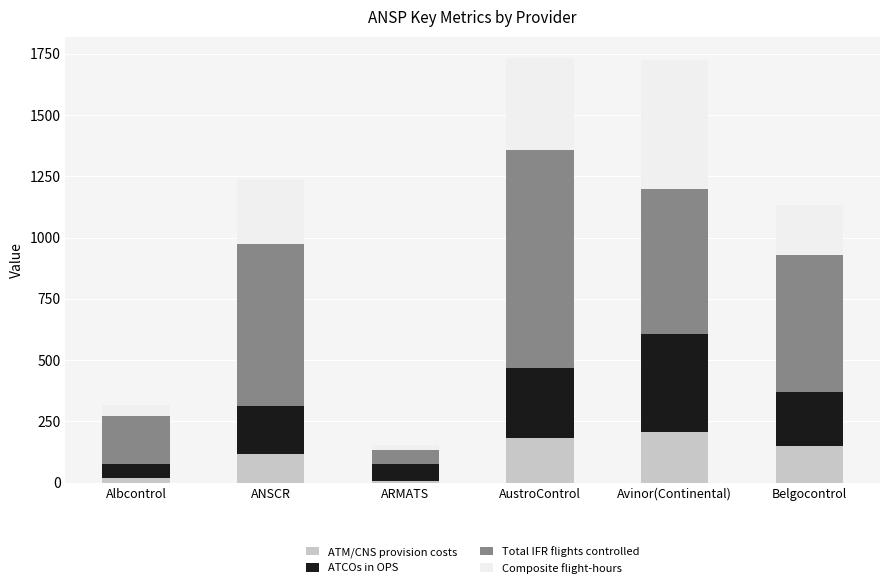

The ATM/CNS provision costs series shows 52.4 at Belgocontrol. True or false?

False